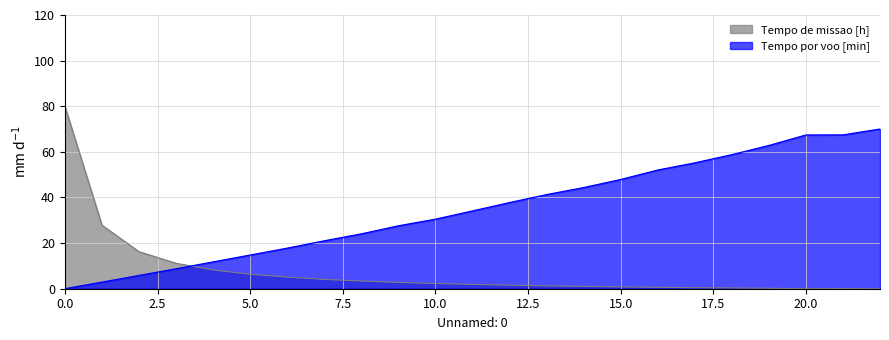

Between 13 and 22, which series saw the biggest shift?

Autonomia Projetada [h]